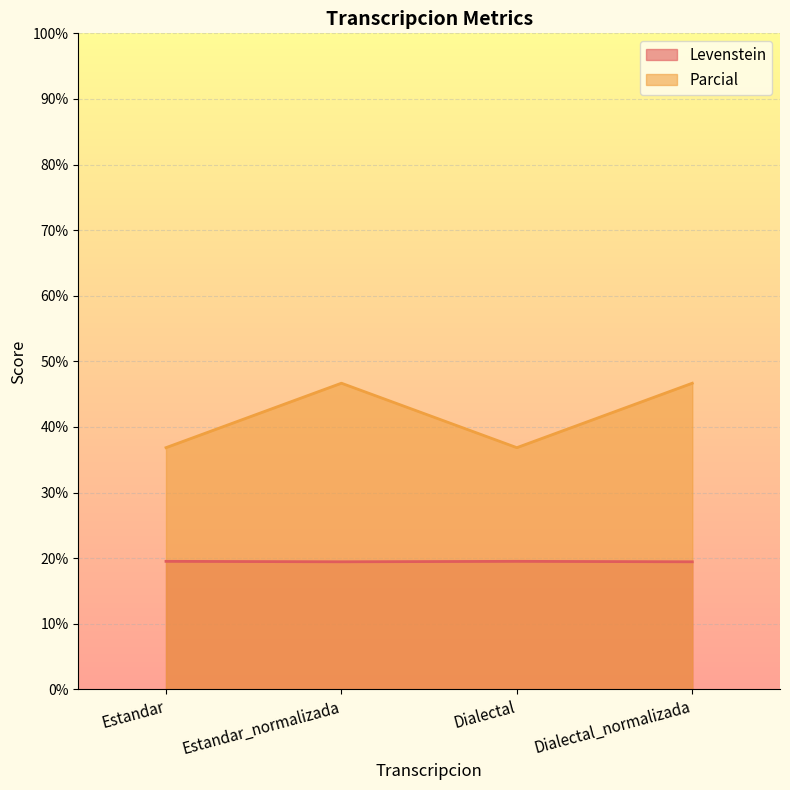

List the series in order of their overall mean, highest first.

Parcial, Levenstein